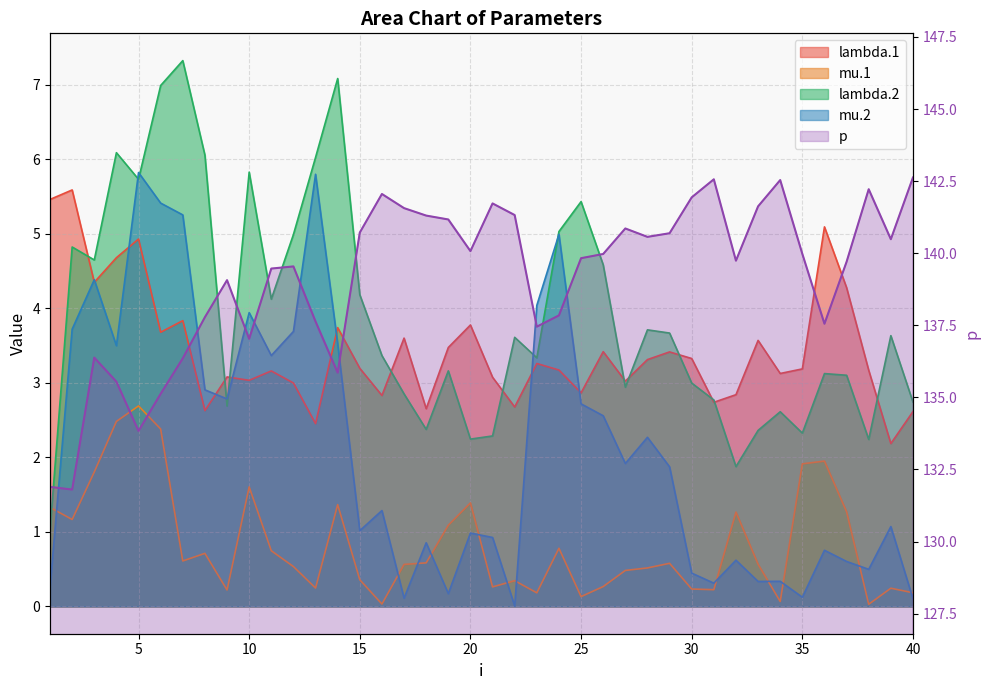

What is the value of the mu.1 point at the 7th from the left?

0.6